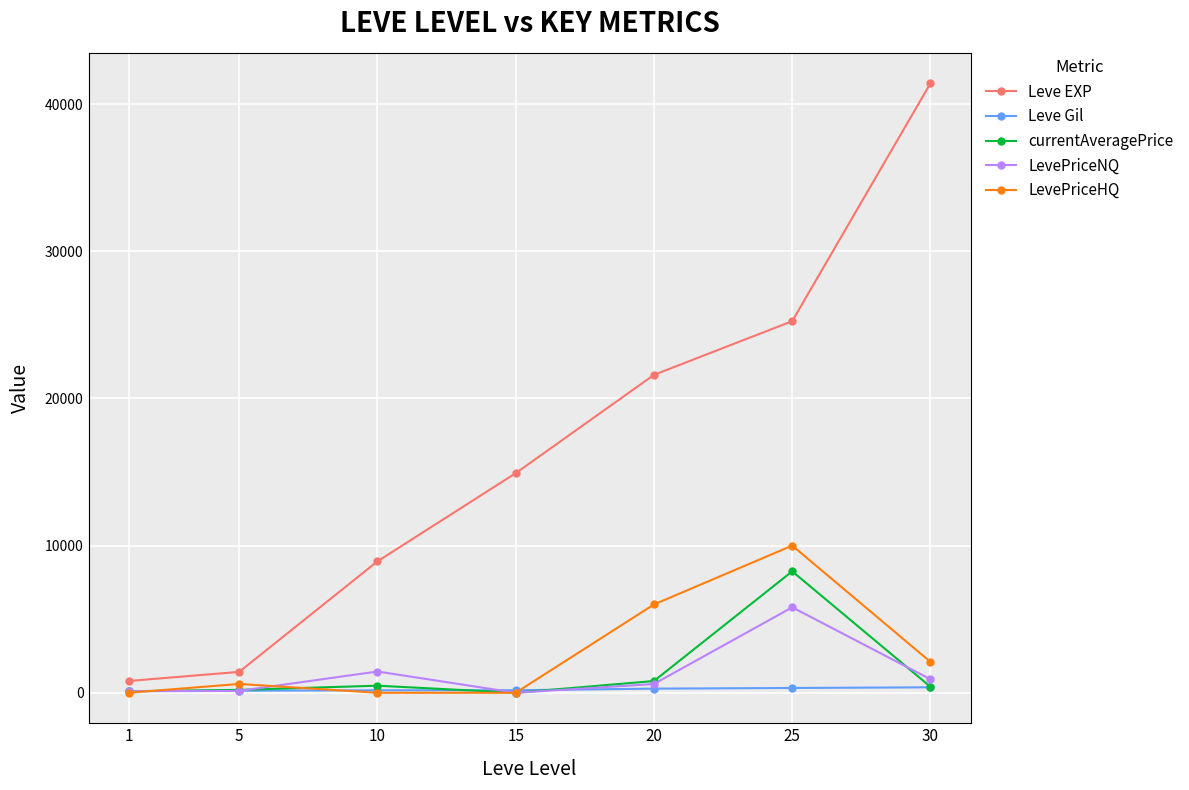

The value of Leve EXP at 30 is 14796.6. True or false?

False